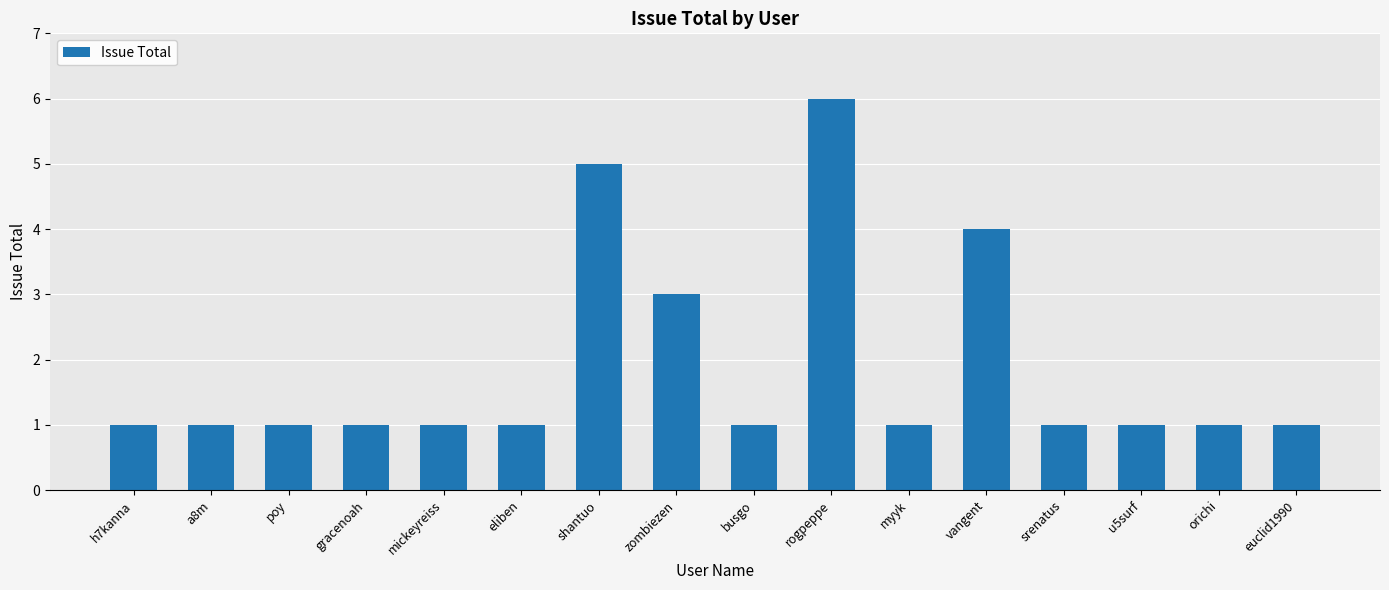

What is the smallest value displayed?

1